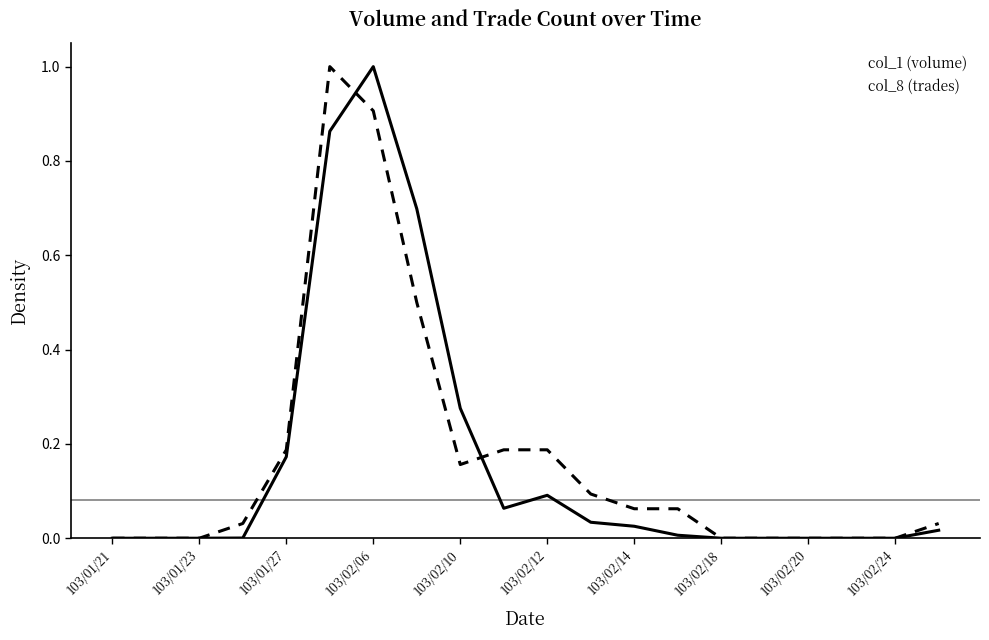

At how many categories does at least one series exceed 0?

12